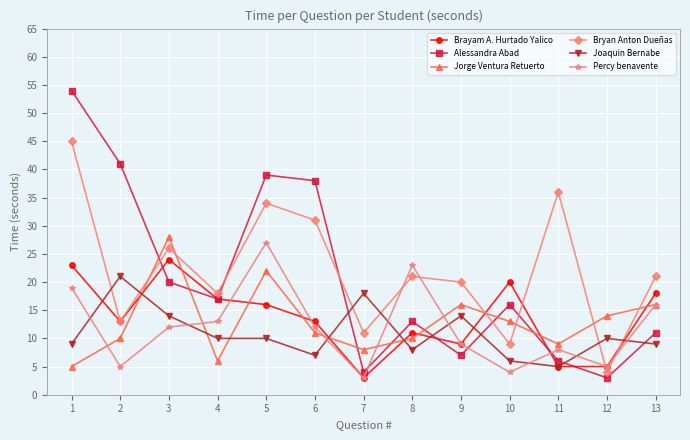

How many data points in Joaquin Bernabe are less than 10?

6